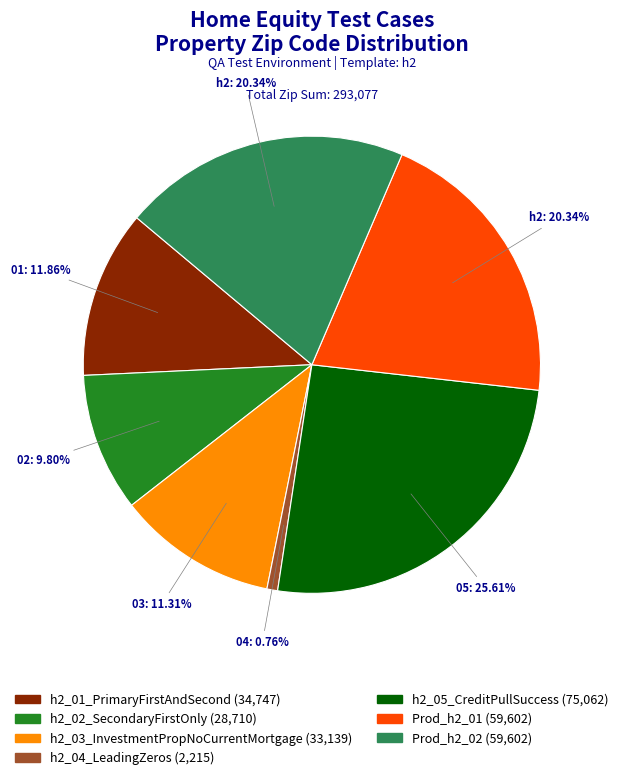

Which slice is the largest?

h2_05_CreditPullSuccess